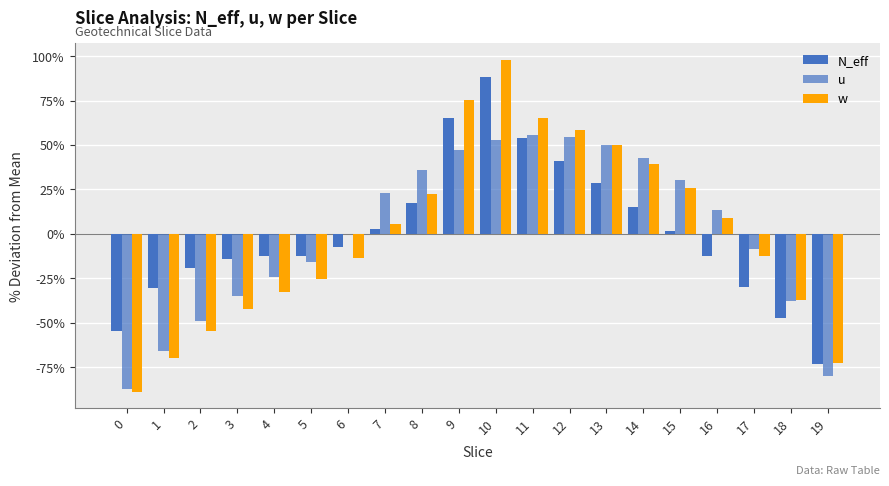

How many positive values does the w series have?

10